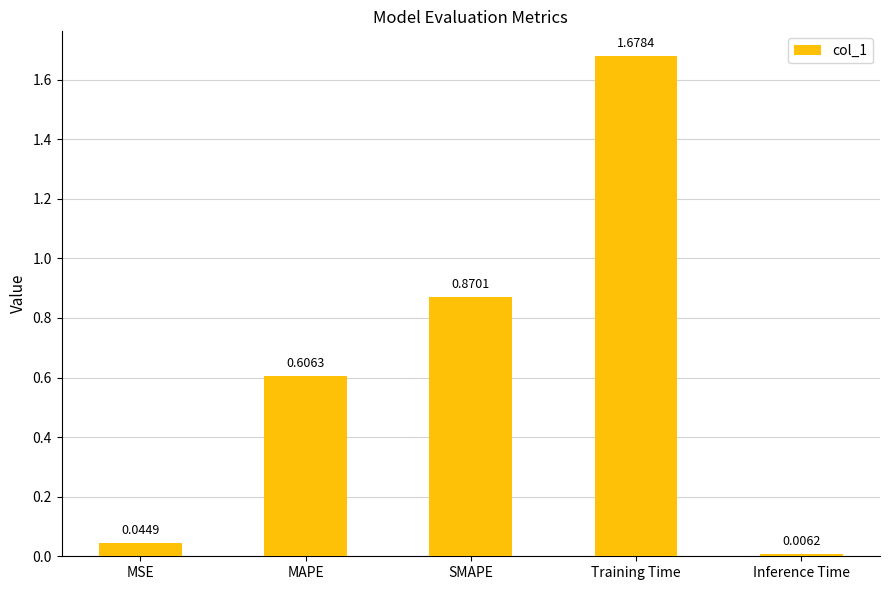

Between Inference Time and Training Time, which is larger?

Training Time